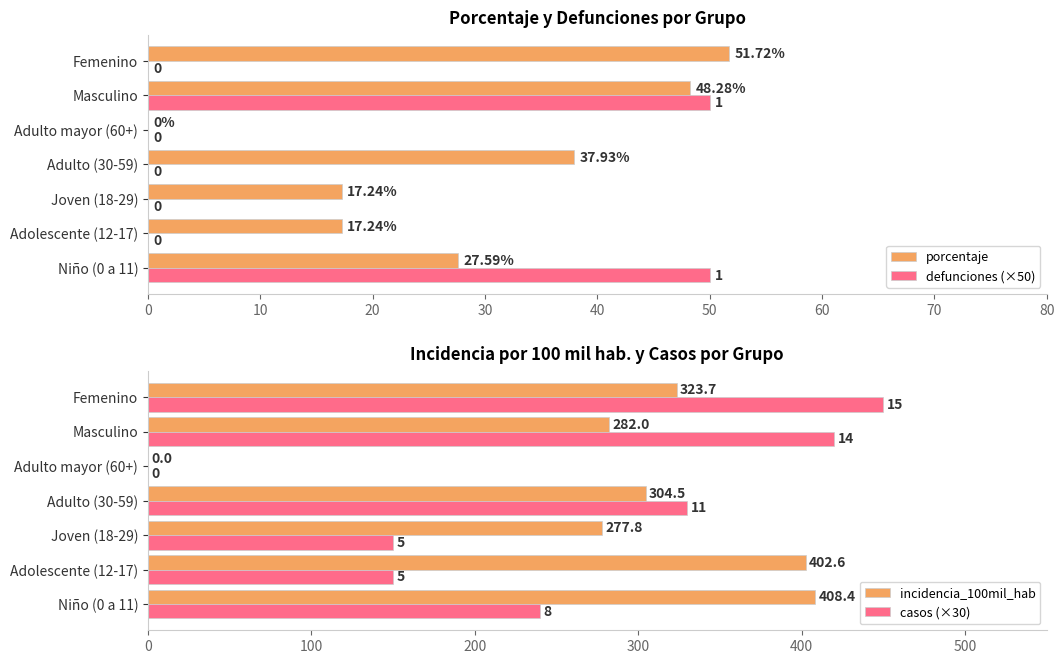

What is the sum of the porcentaje values at Adolescente (12-17) and Femenino?

69.0